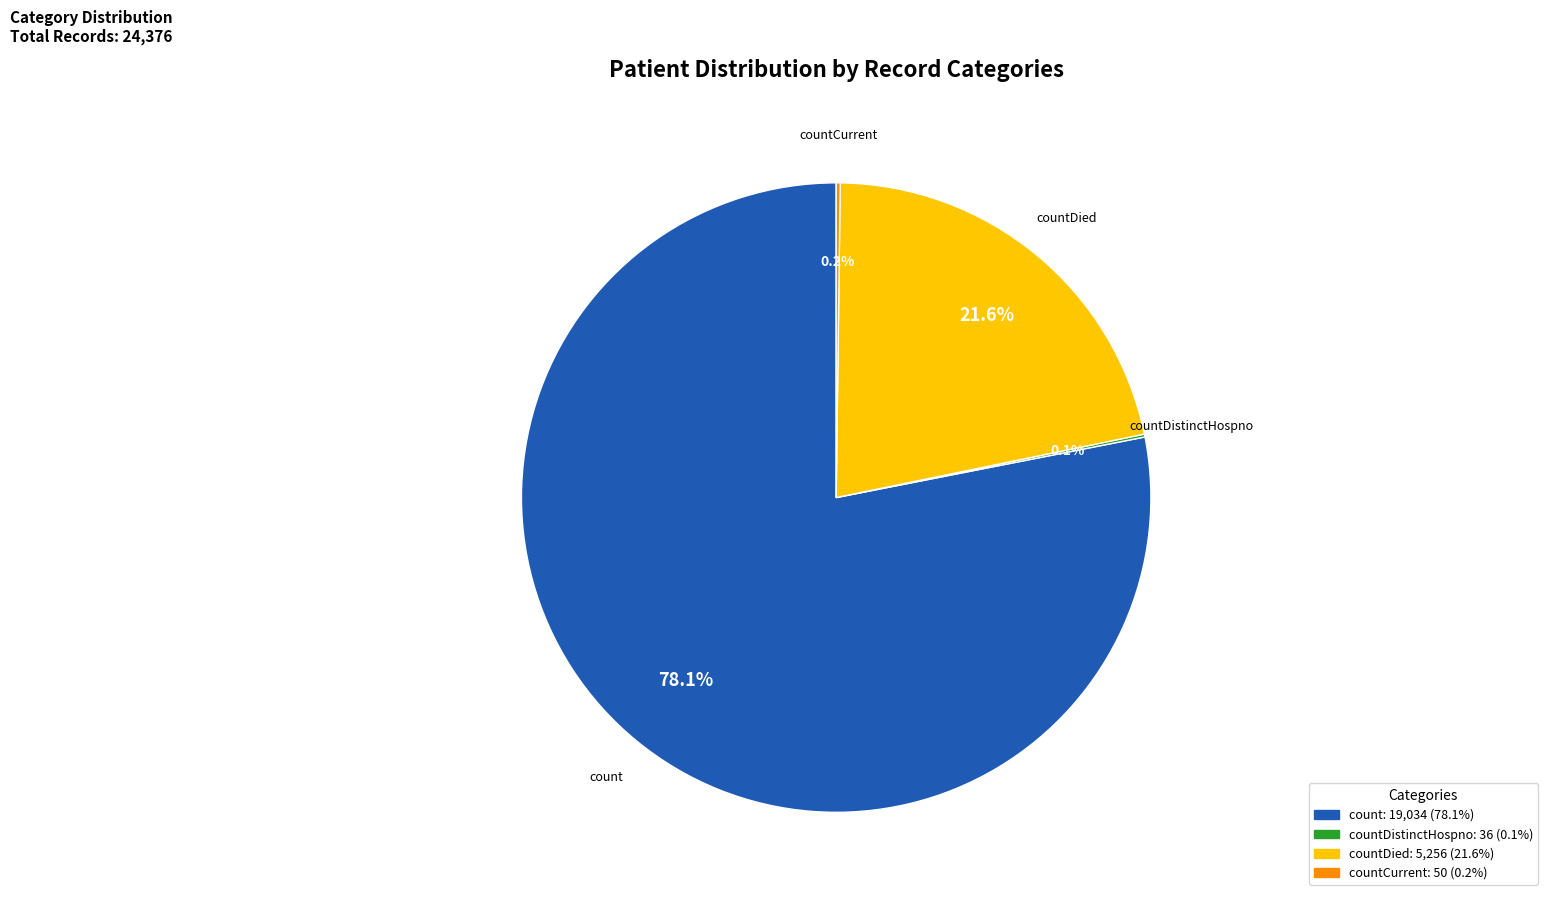

Is there a majority slice in this chart?

Yes